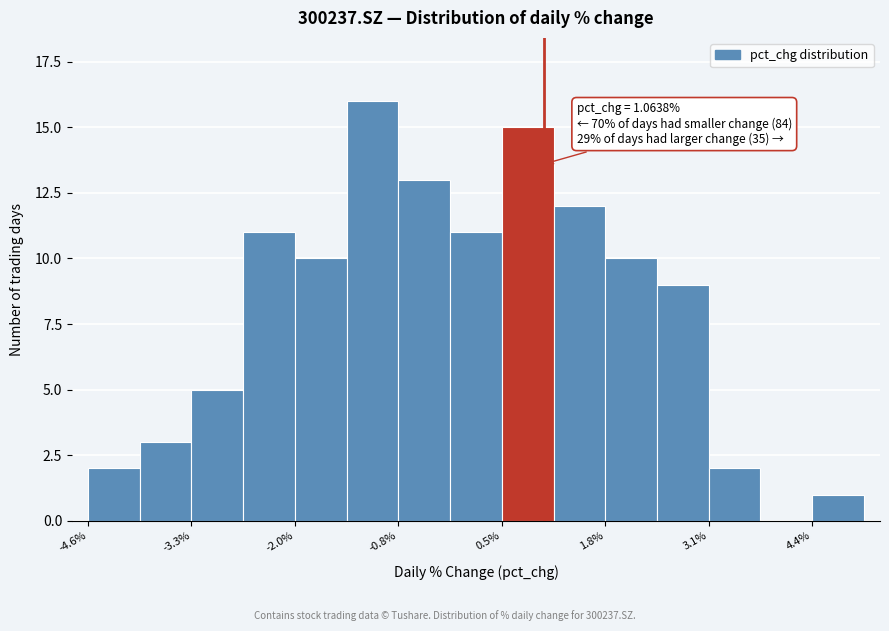

Around what value on the x-axis is the tallest bar? Give the approximate position of its centre, as read against the axis.

-1.0